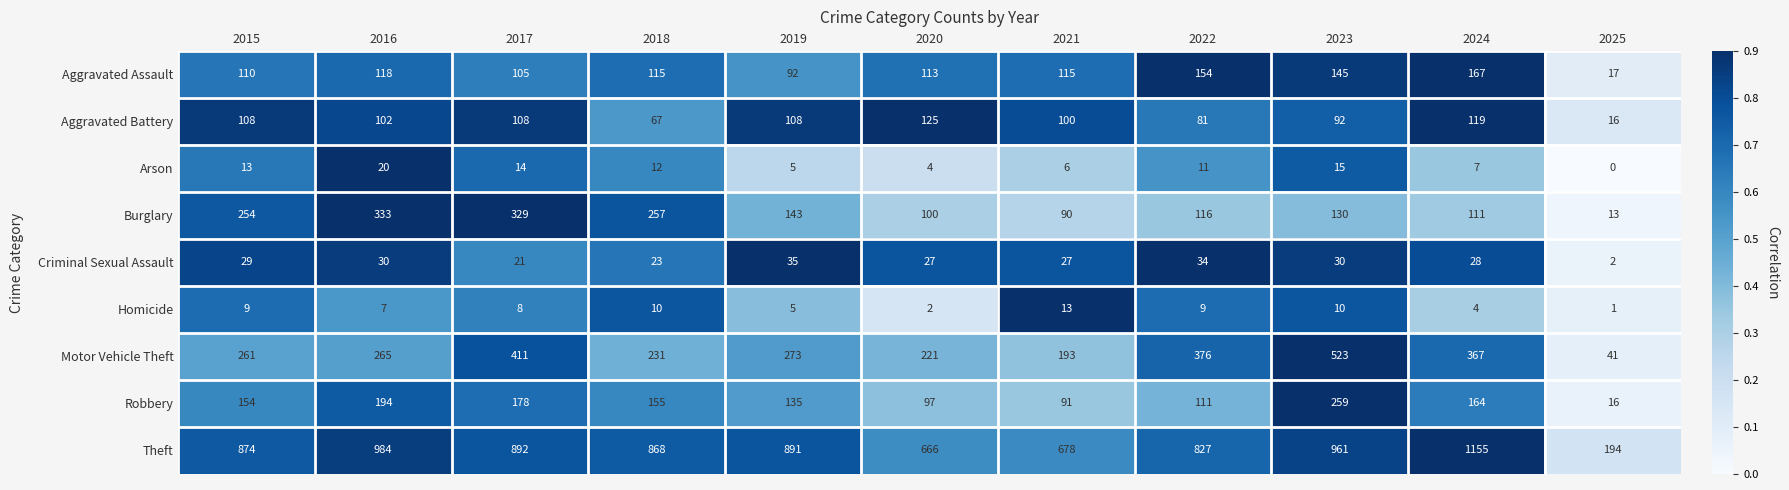

The value of Aggravated Battery at 2023 is 92. True or false?

True